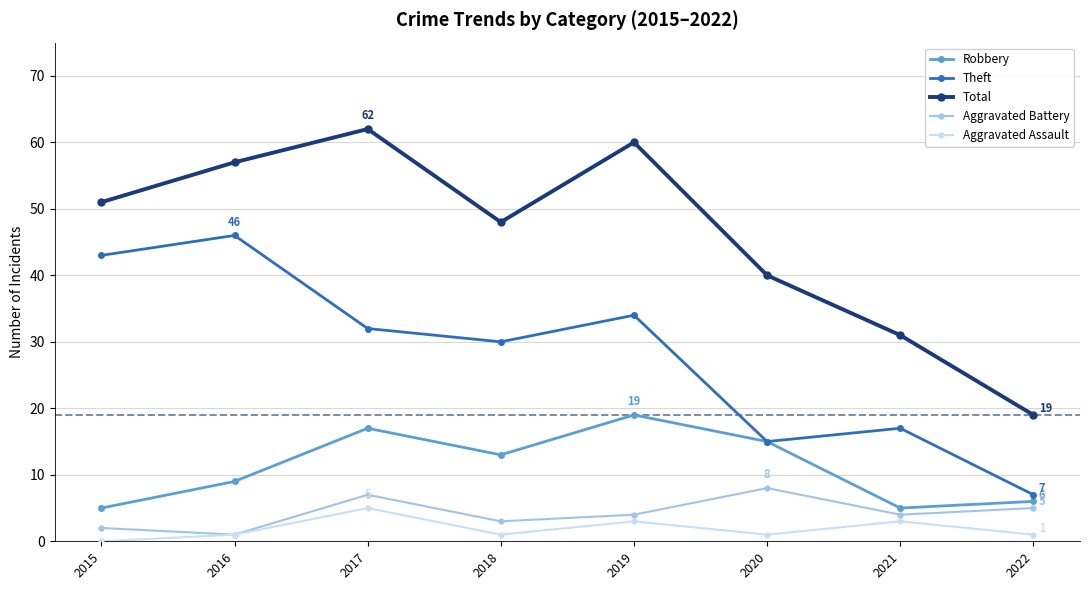

How many lines are shown in the chart?

5